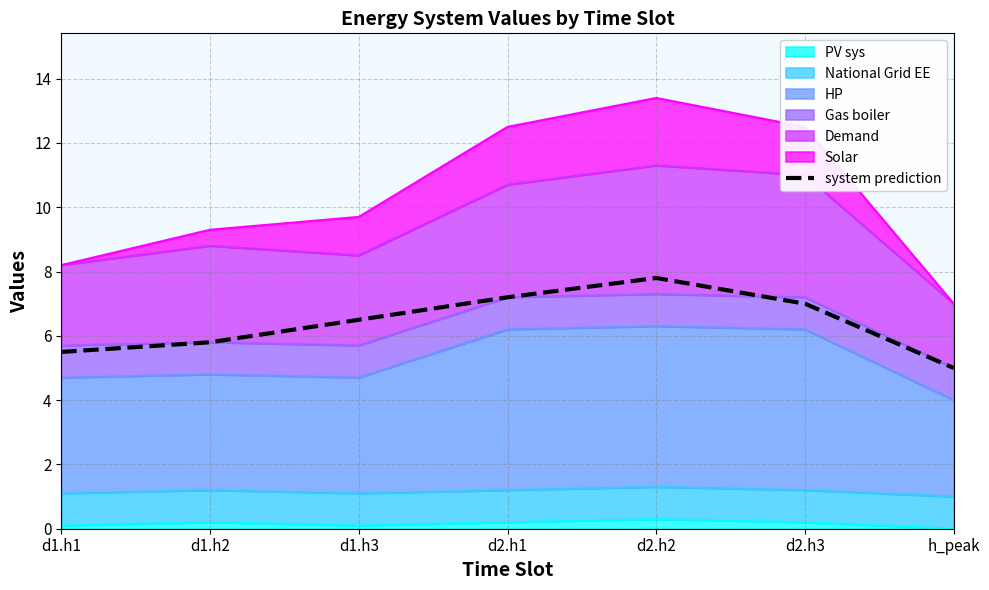

Reading right to left, extract all data points from this chart.

5.0	7.0	7.8	7.2	6.5	5.8	5.5